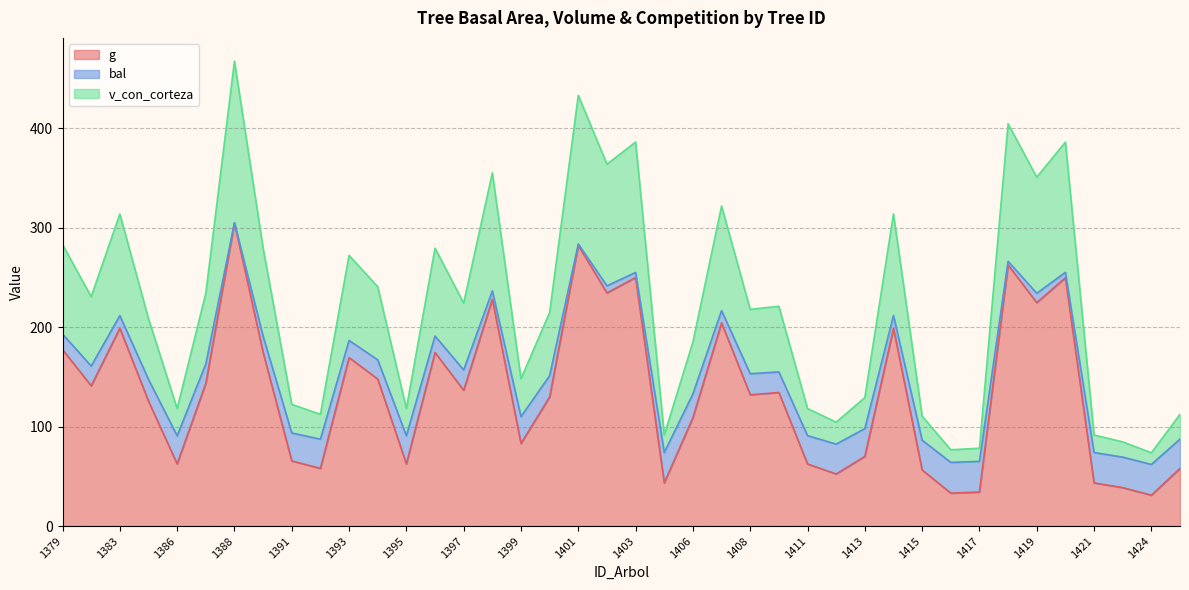

The g series shows 43.4 at 1421. True or false?

True